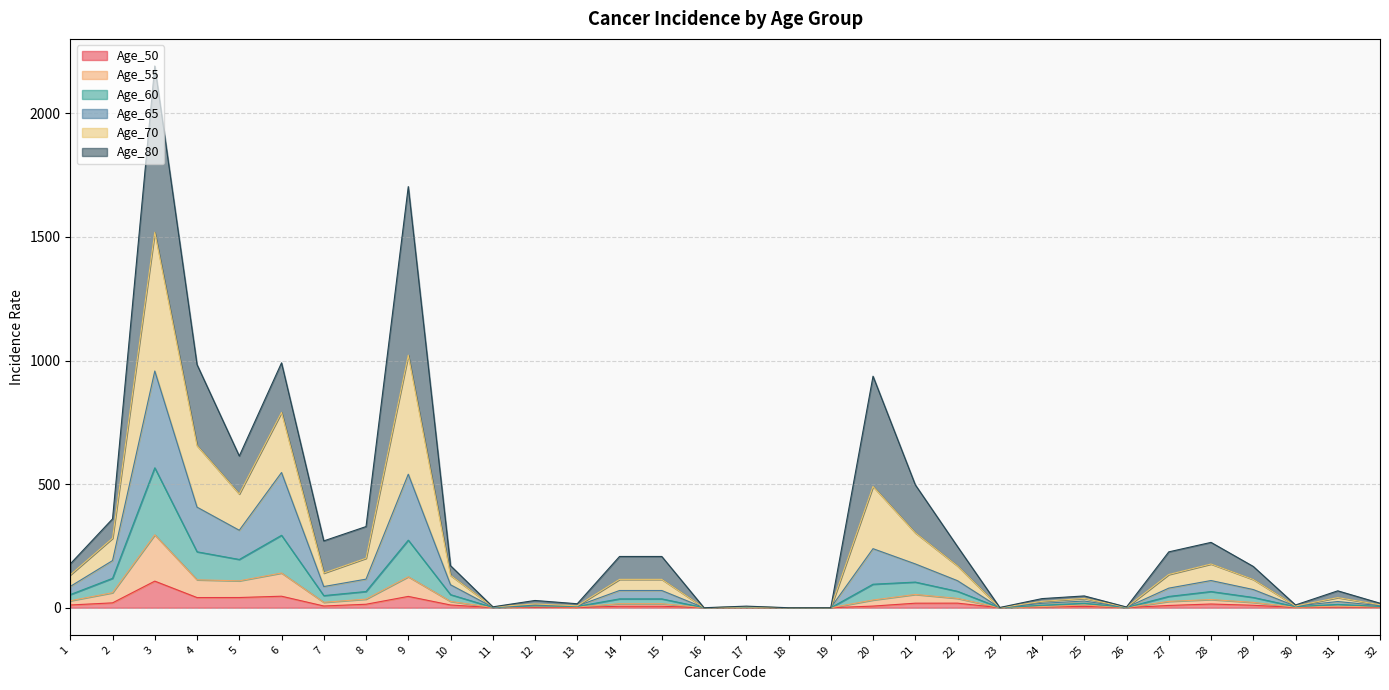

True or false: Age_50 and Age_70 cross at least once.

False